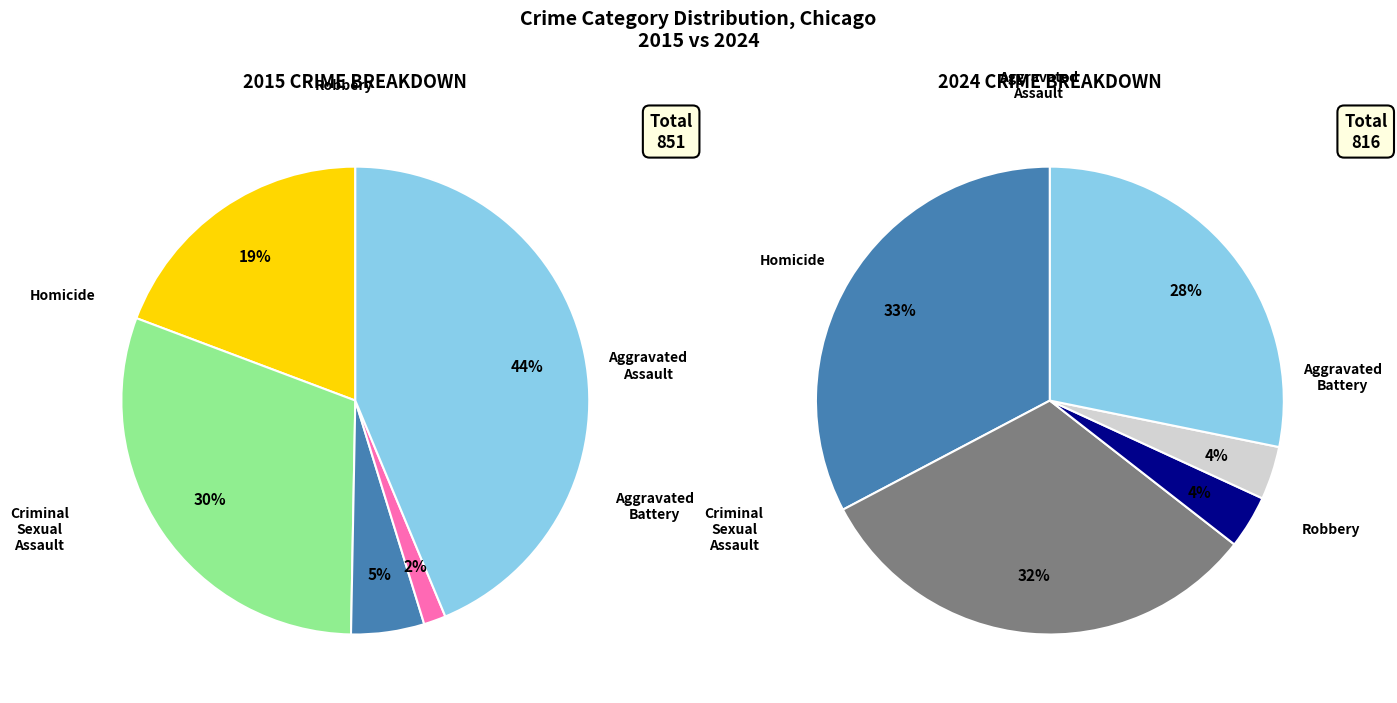

What percentage is NOT represented by Robbery?

56.3%